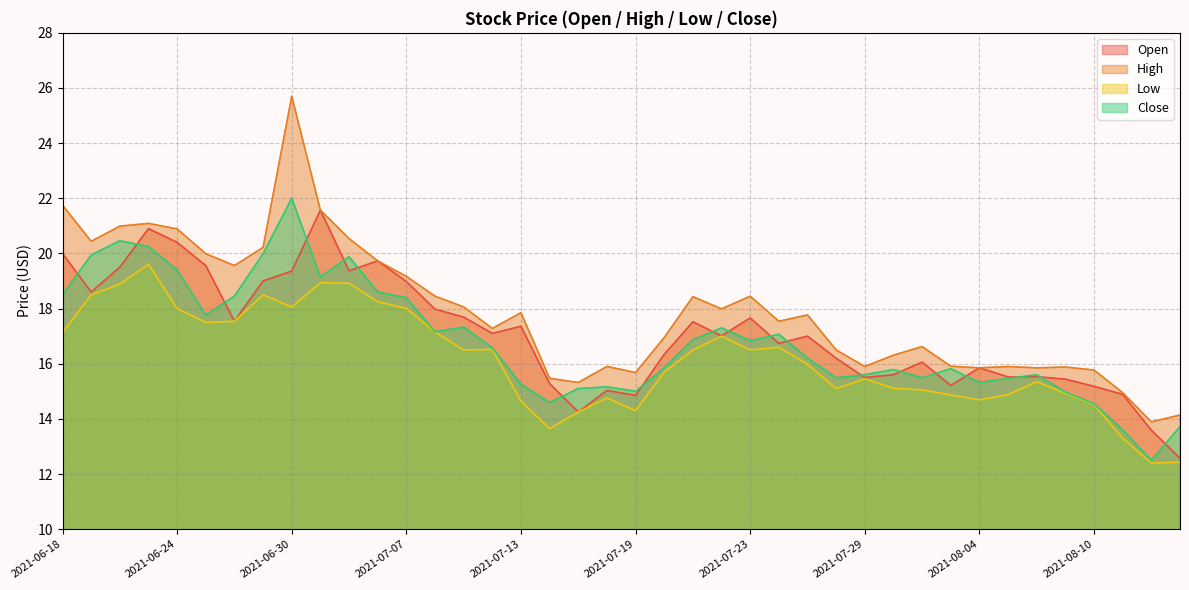

True or false: Close and Open cross at least once.

True